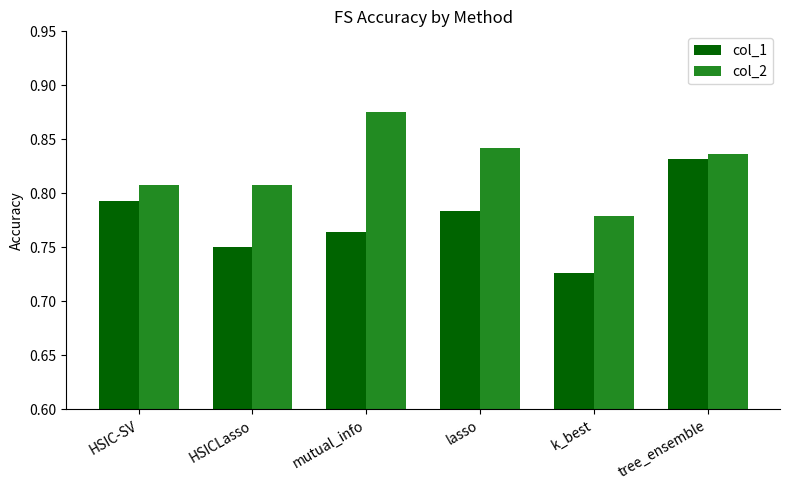

How many col_1 values are between 0 and 1?

6